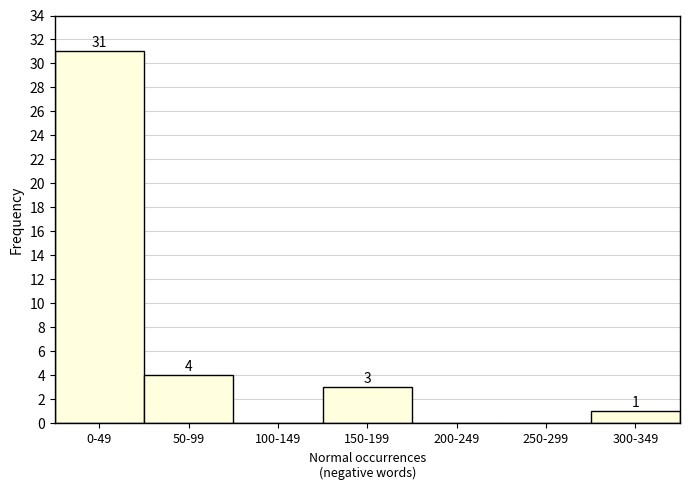

Reading left to right, list all the values displayed in this chart.

0-49=31	50-99=4	100-149=0	150-199=3	200-249=0	250-299=0	300-349=1